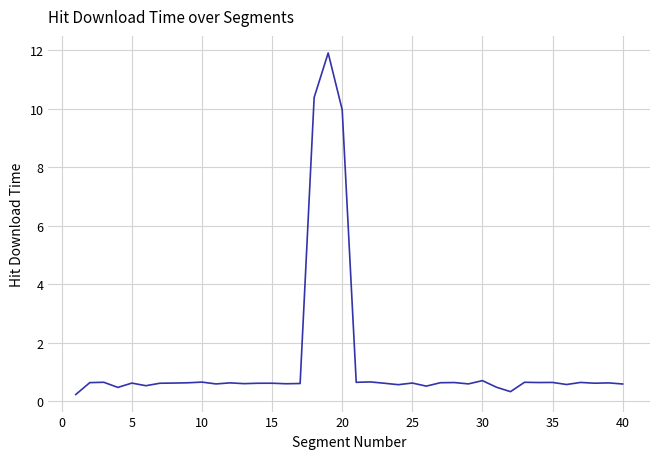

How many distinct data groups are displayed?

1